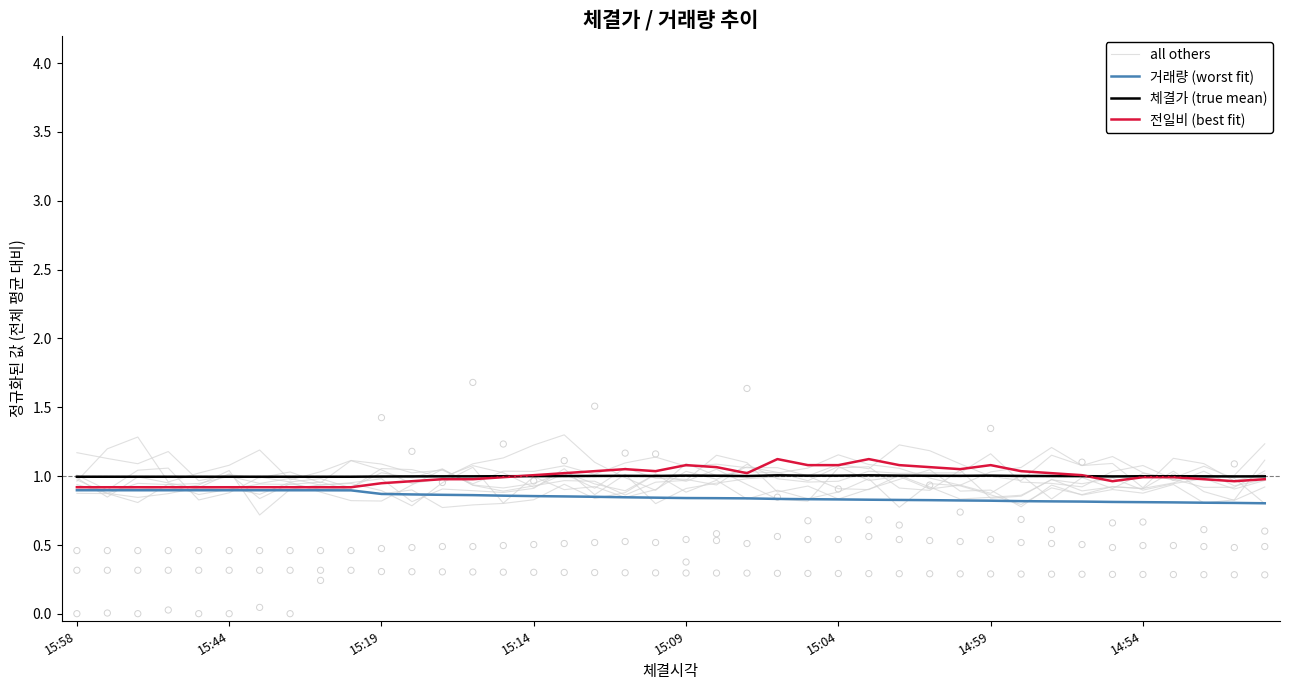

Which series has the largest total across all categories?

체결가 (true mean)